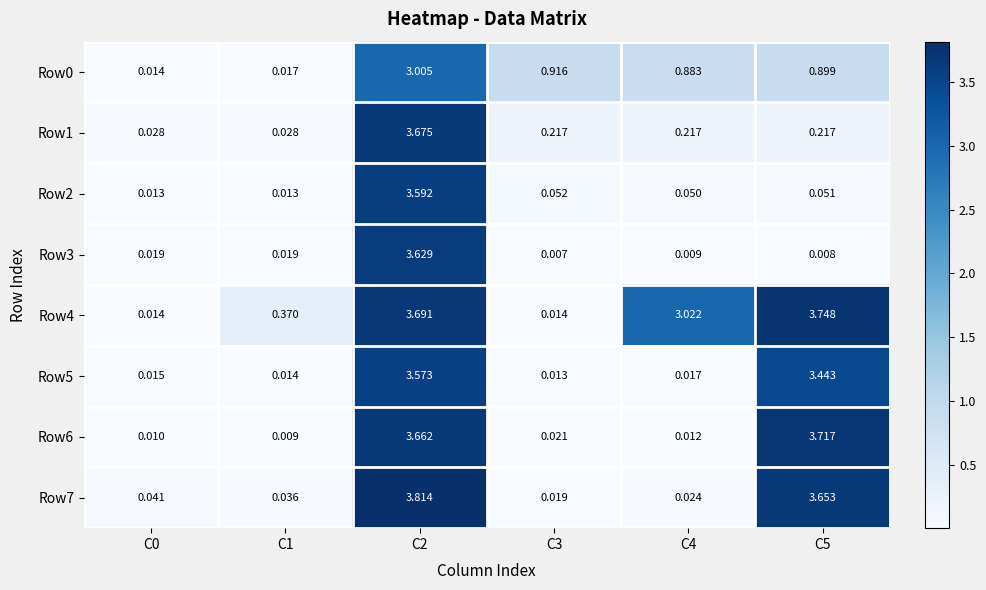

Is the value of Row3 at C1 greater than the value of Row0 at C1?

Yes